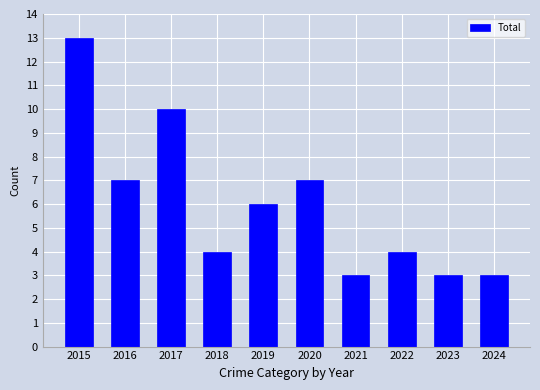

Does the chart contain stacked bars?

No